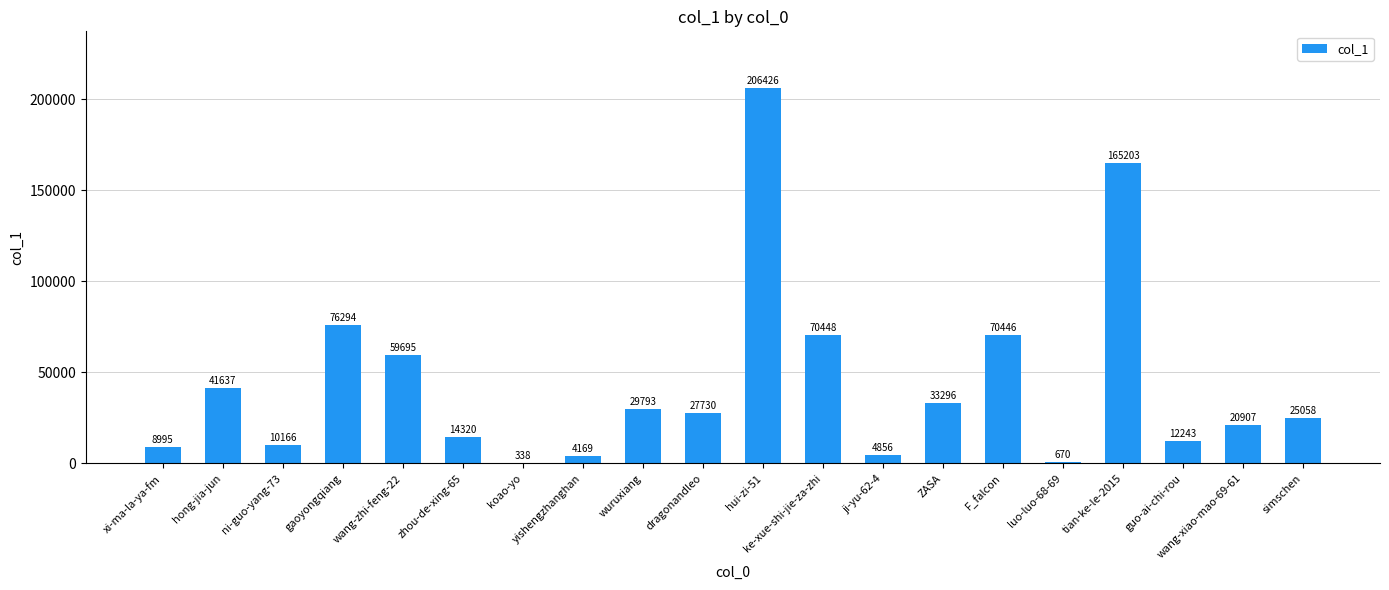

Is it true that the value at tian-ke-le-2015 is 165203?

True